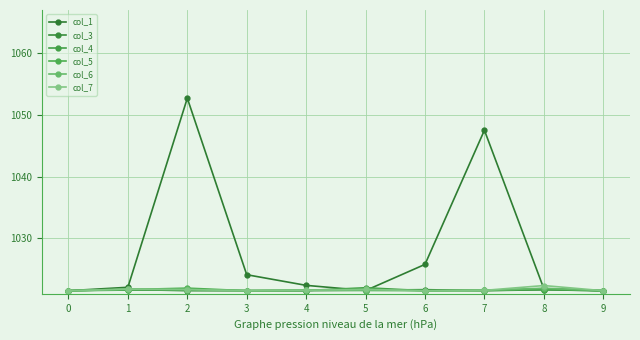

How many lines are shown in the chart?

6